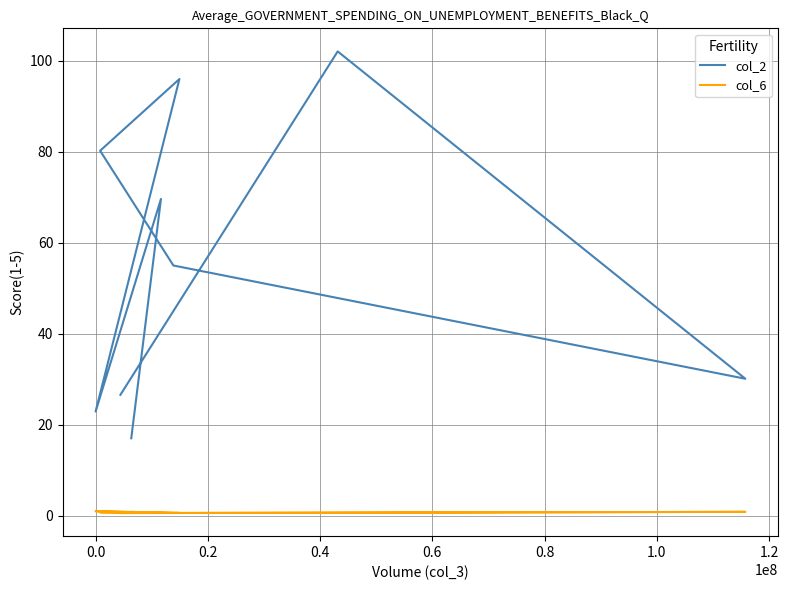

Which series has the largest total across all categories?

col_2